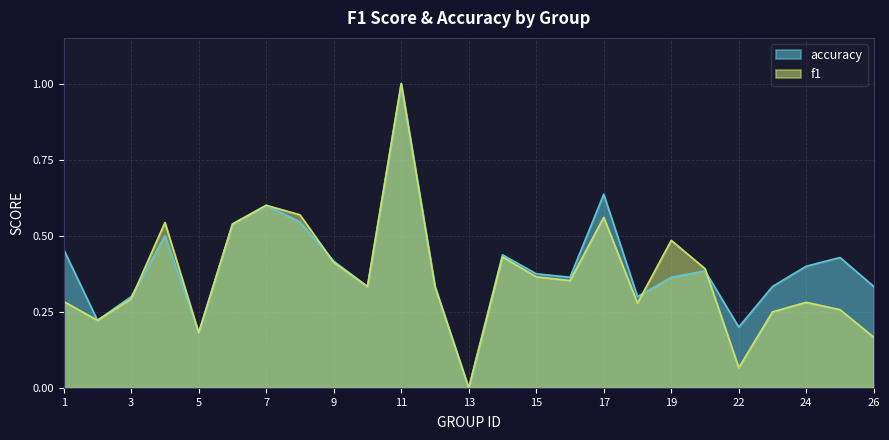

In accuracy, how many points are lower than both neighbors (excluding endpoints)?

7